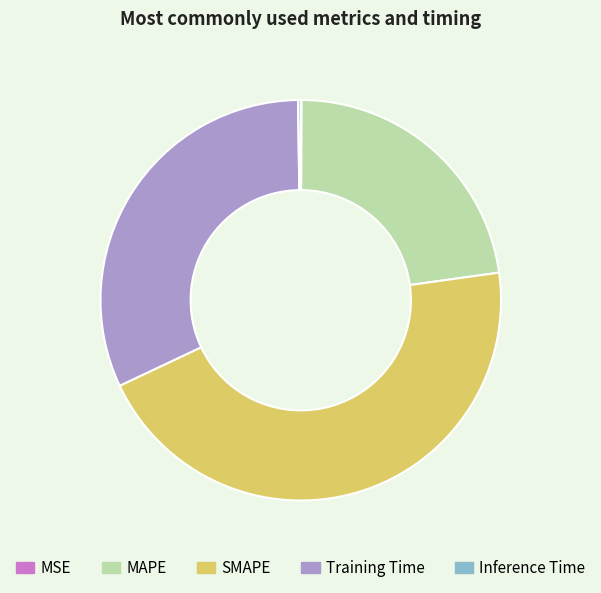

Is MAPE the majority of the pie?

No